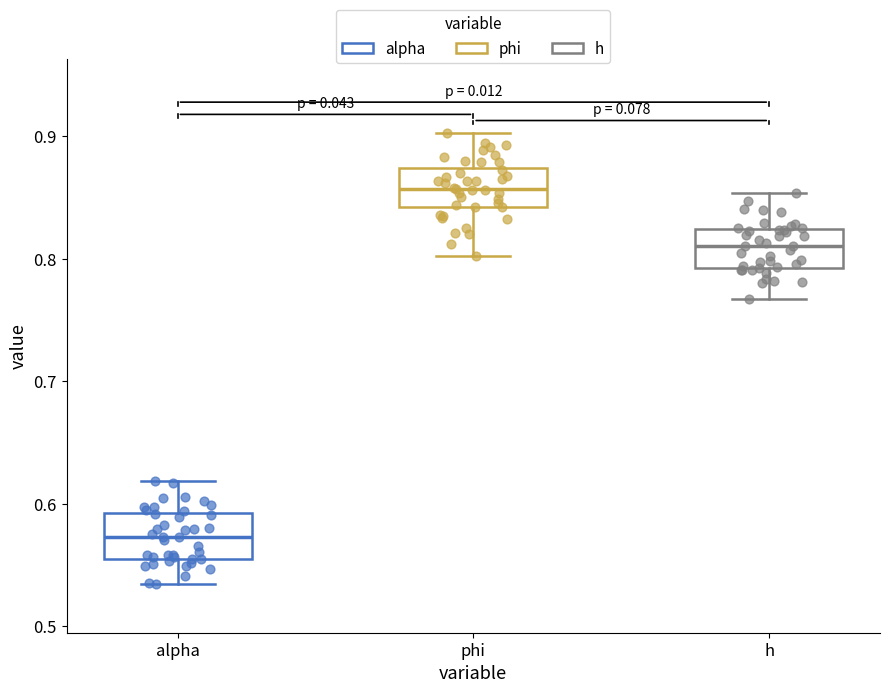

Reading left to right, transcribe this box plot: for each box, give where its median line is, the range the box spans, and where its two whiskers end, as read against the y-axis. The values are not printed on the chart, so give them approximately, as read against the axis.

alpha: median 0.57, box 0.55 to 0.59, whiskers 0.53 to 0.62
phi: median 0.86, box 0.84 to 0.87, whiskers 0.80 to 0.90
h: median 0.81, box 0.79 to 0.82, whiskers 0.77 to 0.85